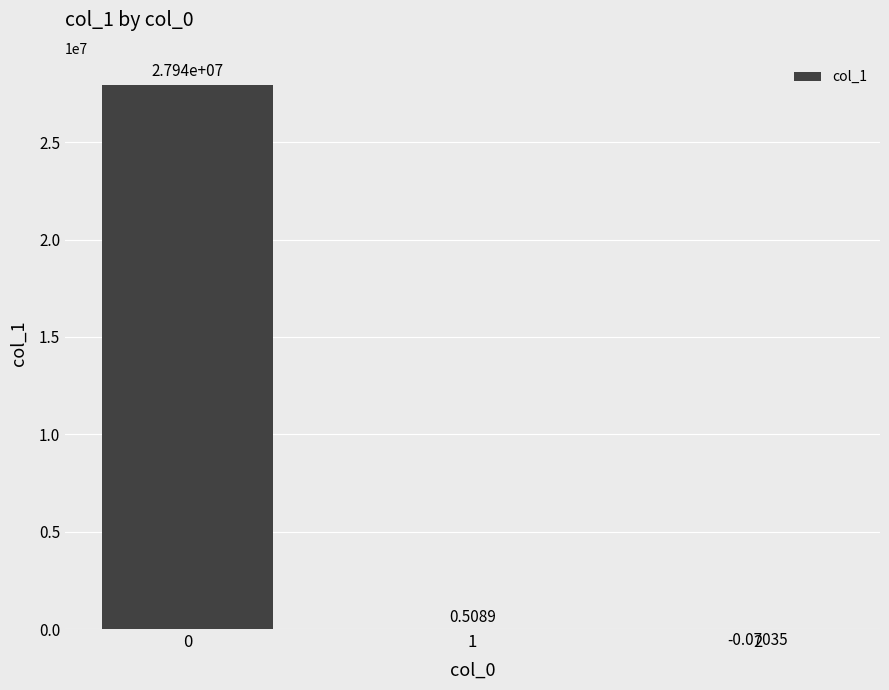

How many values exceed 0?

2